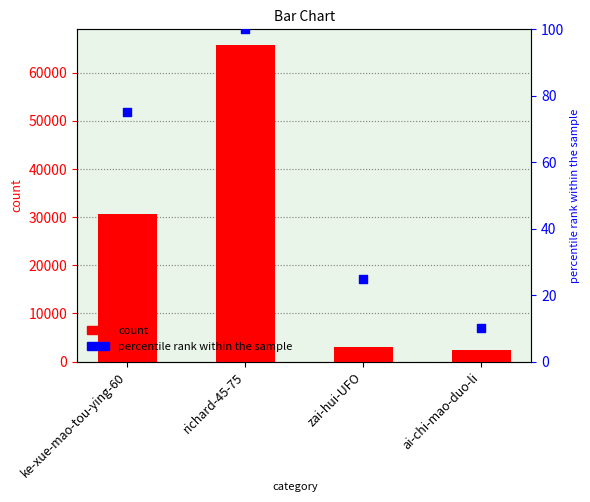

At how many categories does at least one series exceed 34500?

1